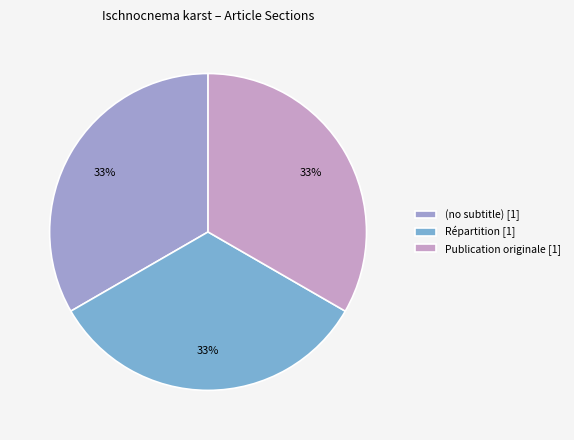

How many slices are in this pie chart?

3